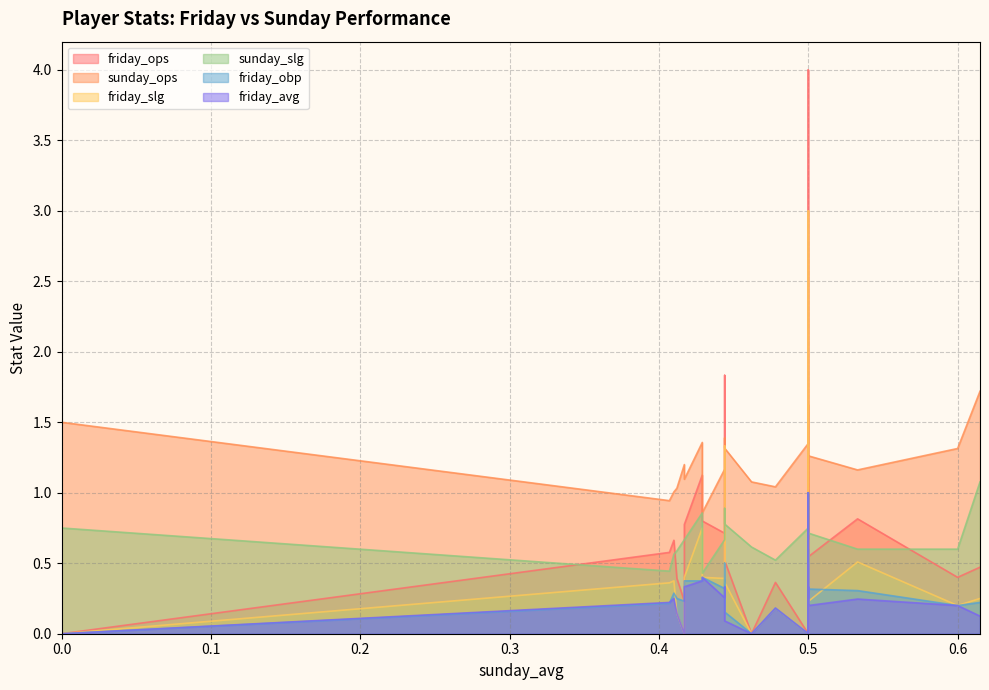

What is the difference between the highest and lowest values at 0.462?

1.1